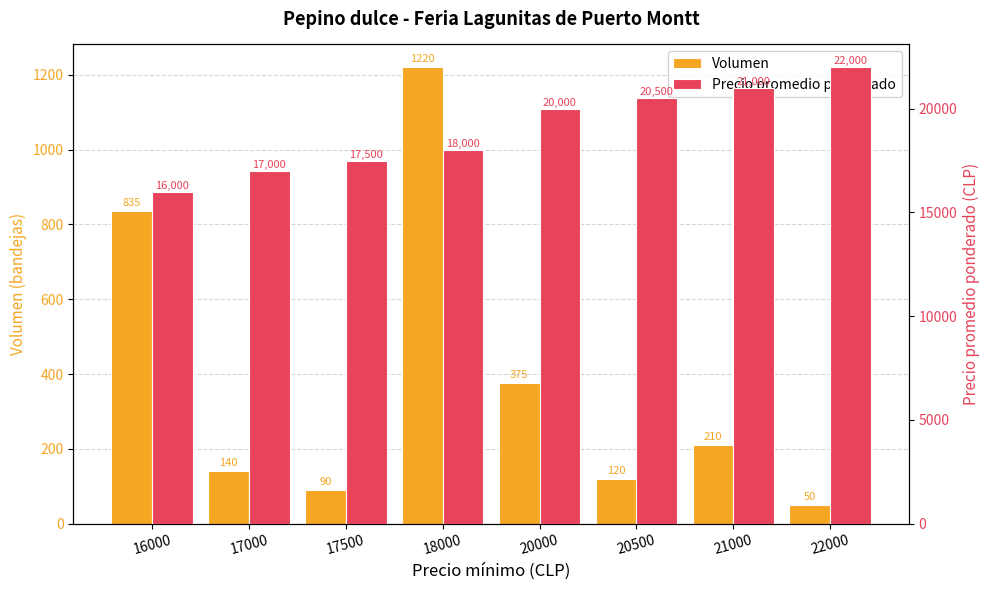

At which label is Precio promedio ponderado closest to 19000?

18000